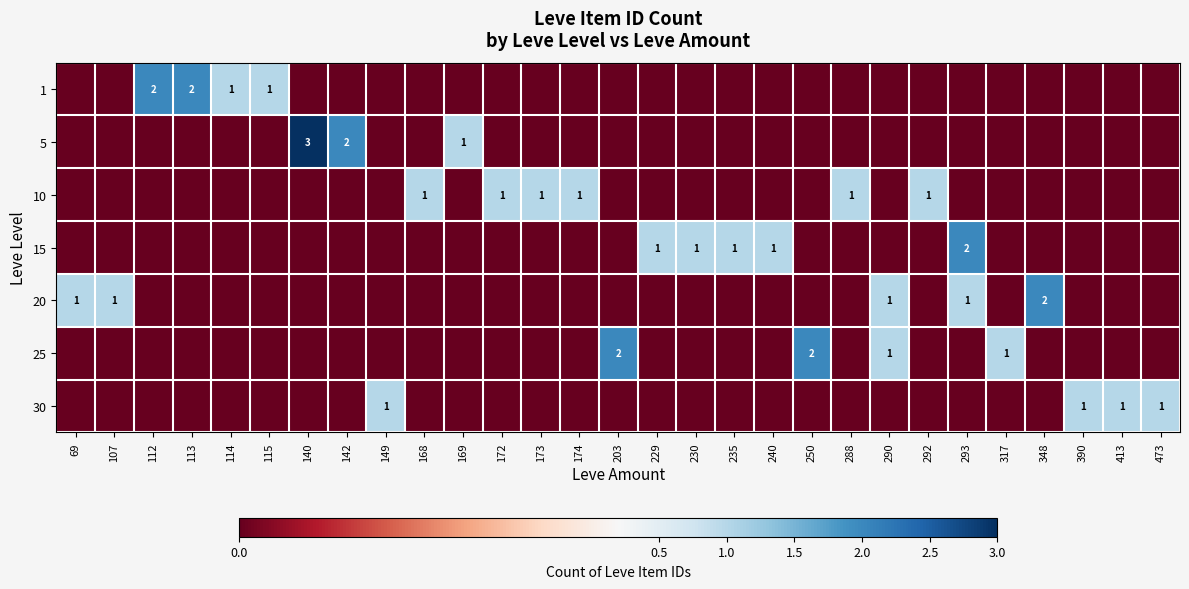

Count the number of categories in the chart.

29